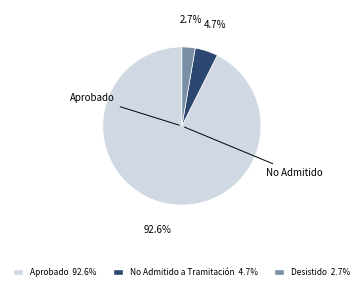

Is there a majority slice in this chart?

Yes